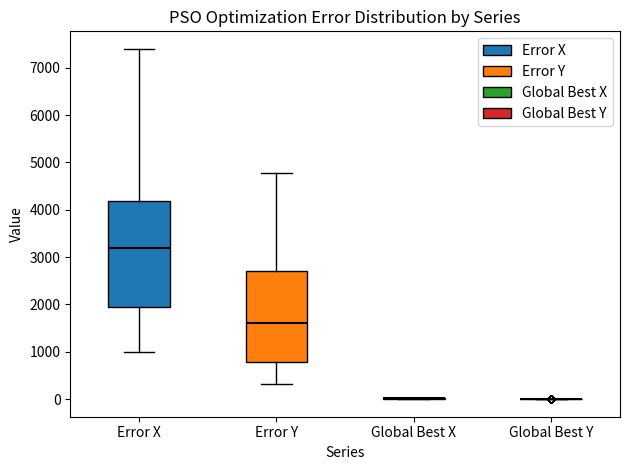

Reading left to right, transcribe this box plot: for each box, give where its median line is, the range the box spans, and where its two whiskers end, as read against the y-axis. The values are not printed on the chart, so give them approximately, as read against the axis.

Error X: median 3200, box 2000 to 4200, whiskers 1000 to 7400
Error Y: median 1600, box 800 to 2700, whiskers 300 to 4800
Global Best X: box collapsed to a line at 0, whiskers 0 to 0
Global Best Y: box collapsed to a line at 0, whiskers 0 to 0